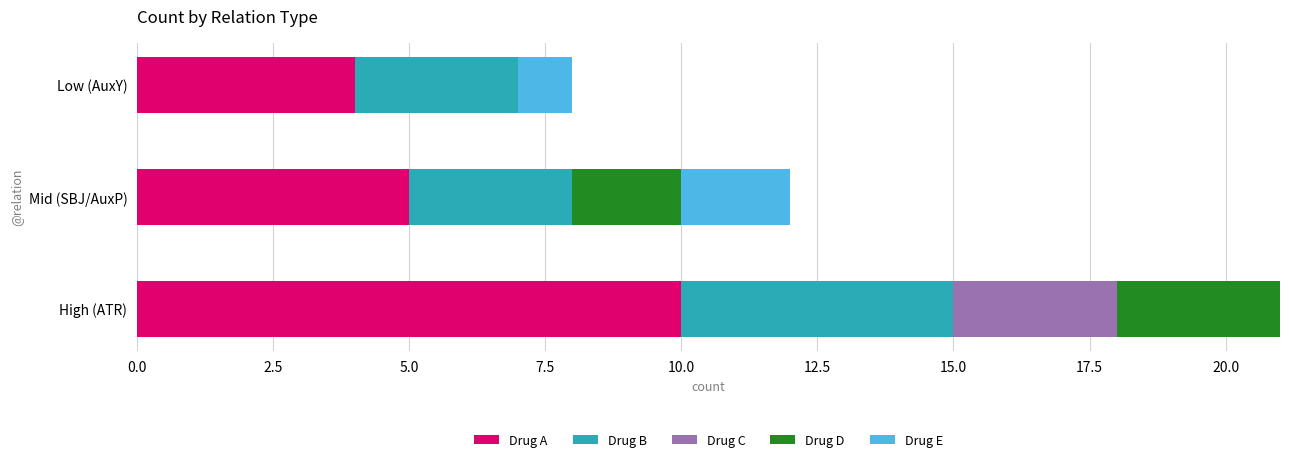

Where is Drug A nearest to the value 7?

Mid (SBJ/AuxP)